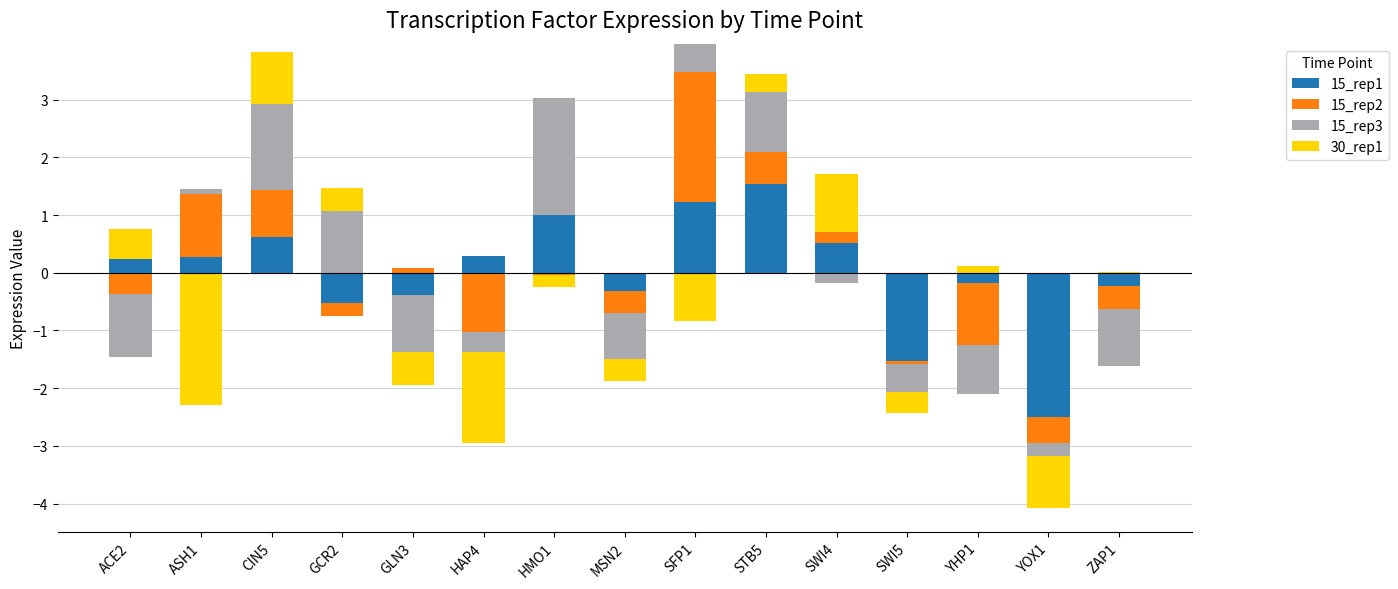

At how many categories does at least one series exceed 0?

12